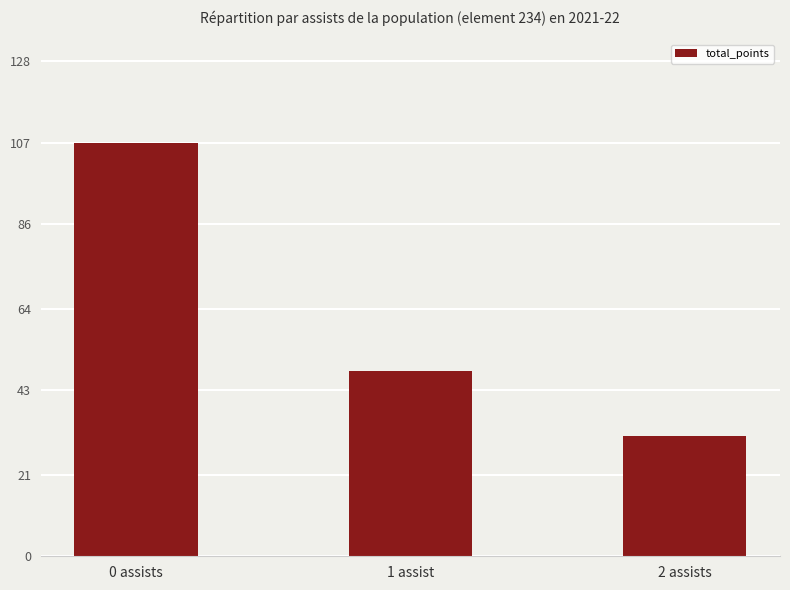

What is the difference between the maximum and minimum values?

76